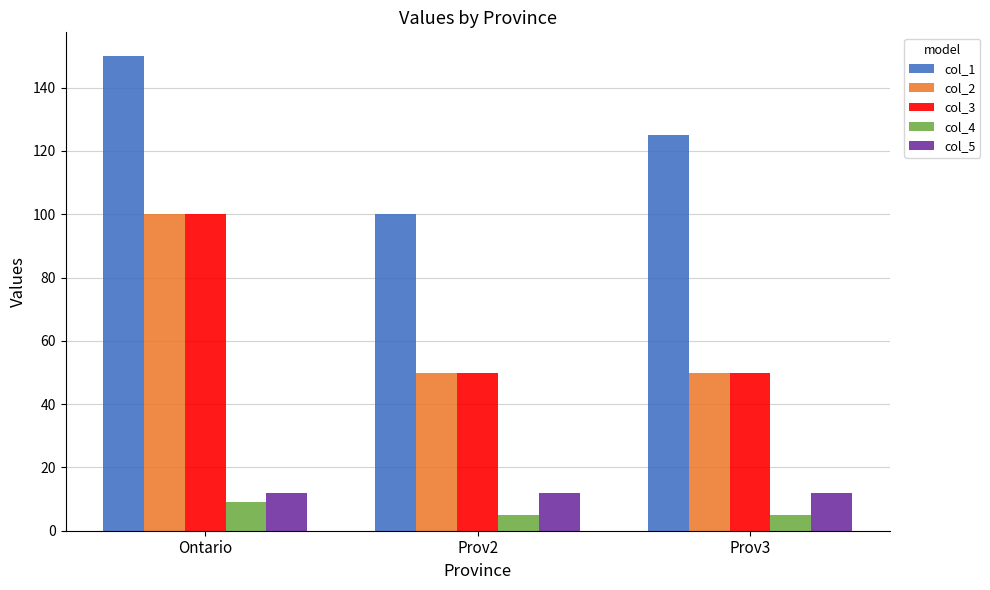

At which label does col_3 reach its peak?

Ontario